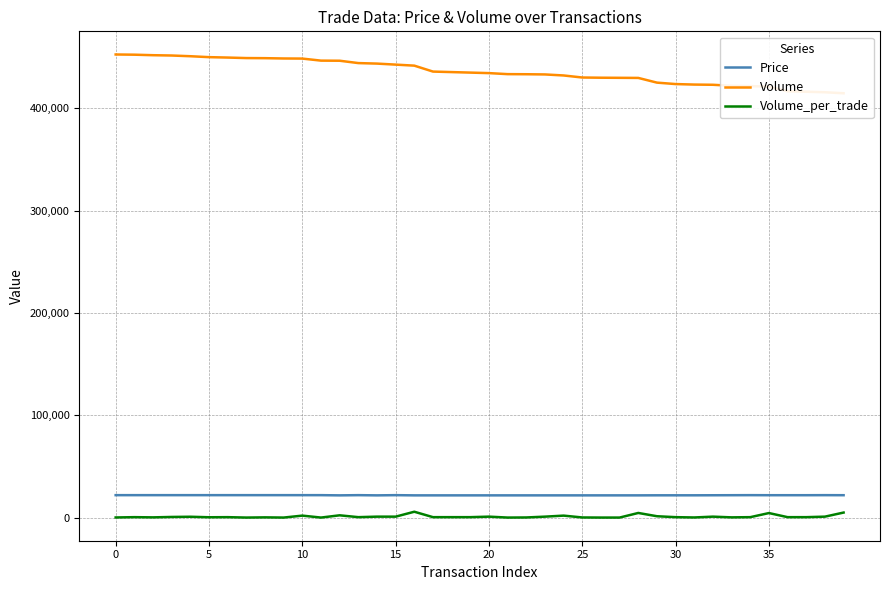

Reading left to right, extract all data points from this chart.

Price: 22000	22000	22000	22000	22000	22000	22000	22000	22000	22000	22000	22000	21800	22000	21800	22000	21800	21800	21800	21800	21800	21800	21800	21800	21800	21800	21800	21800	21800	21850	21850	21850	21900	21950	22000	21950	21950	21950	22000	21950
Volume: 452600	452400	451900	451600	450900	450000	449600	449100	449000	448700	448600	446600	446500	444200	443700	442700	441700	435900	435400	434900	434400	433400	433300	433100	432100	430100	429900	429800	429700	425100	423700	423200	423000	422000	421700	421200	416700	416200	415700	414700
Volume_per_trade: 200	500	300	700	900	400	500	100	300	100	2000	100	2300	500	1000	1000	5800	500	500	500	1000	100	200	1000	2000	200	100	100	4600	1400	500	200	1000	300	500	4500	500	500	1000	5000